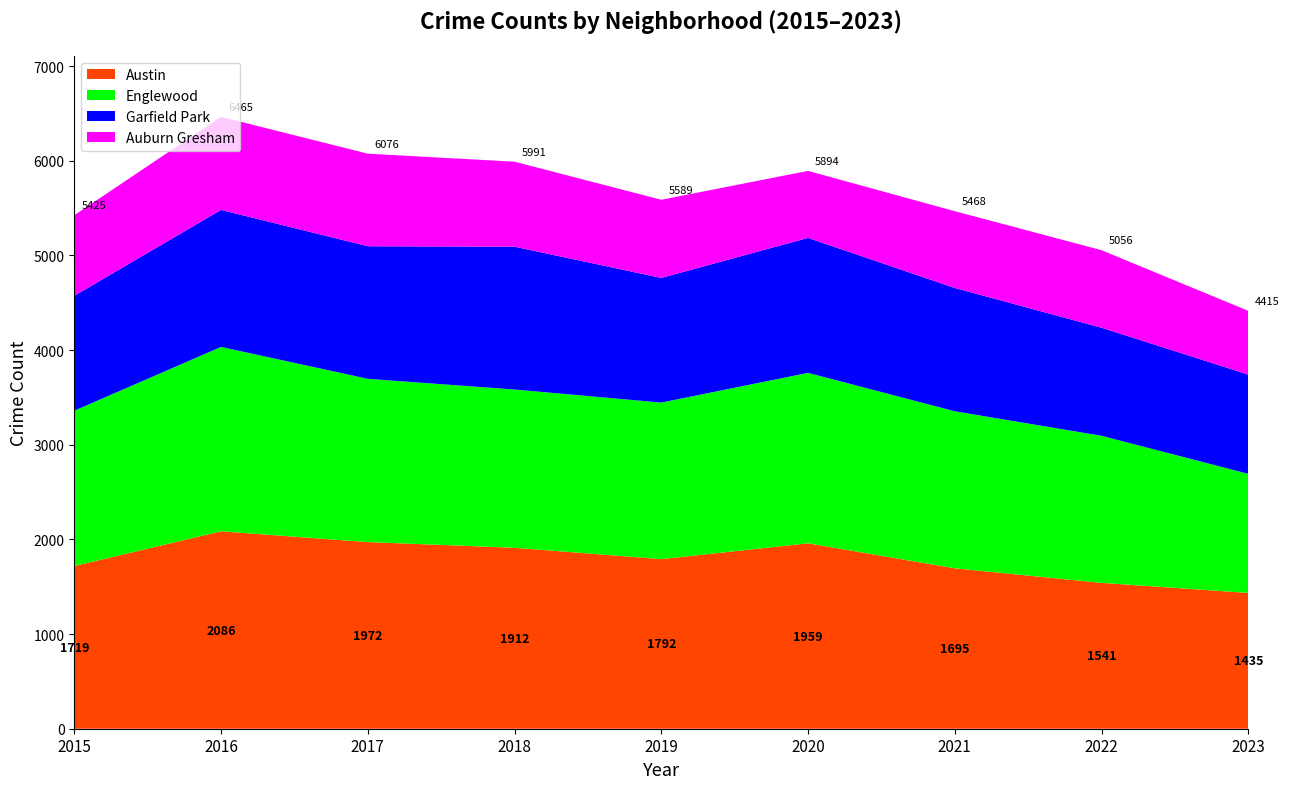

Reading left to right, extract all data points from this chart.

Austin: 2015=1719	2016=2086	2017=1972	2018=1912	2019=1792	2020=1959	2021=1695	2022=1541	2023=1435
Englewood: 2015=1641	2016=1948	2017=1725	2018=1672	2019=1654	2020=1801	2021=1659	2022=1554	2023=1258
Garfield Park: 2015=1214	2016=1448	2017=1401	2018=1509	2019=1317	2020=1426	2021=1303	2022=1142	2023=1049
Auburn Gresham: 2015=851	2016=983	2017=978	2018=898	2019=826	2020=708	2021=811	2022=819	2023=673